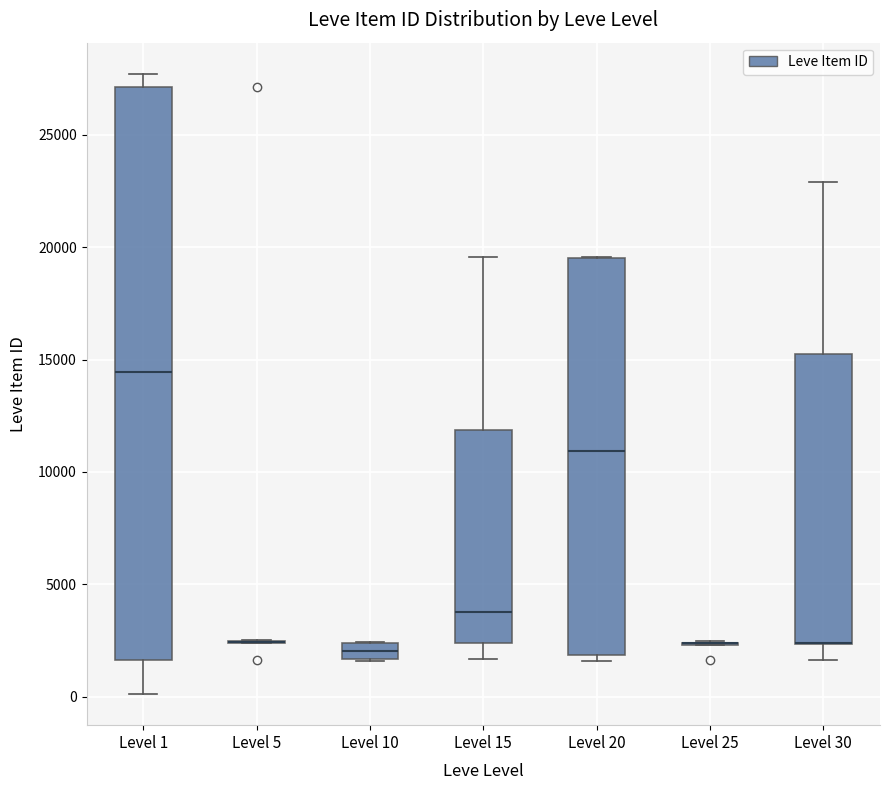

Which box is the tallest, from its lower edge to its upper edge?

Level 1